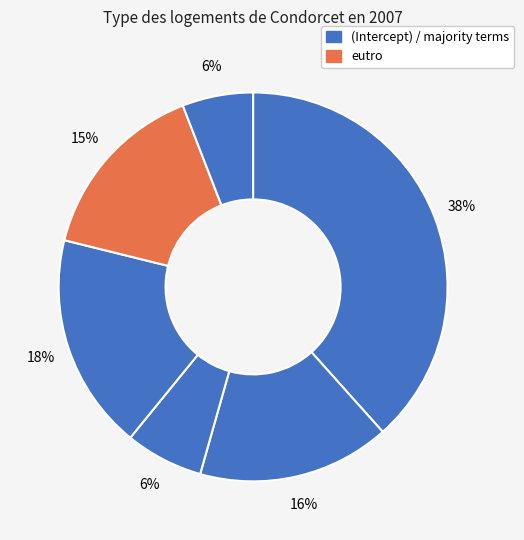

Count the number of slices in the pie.

6